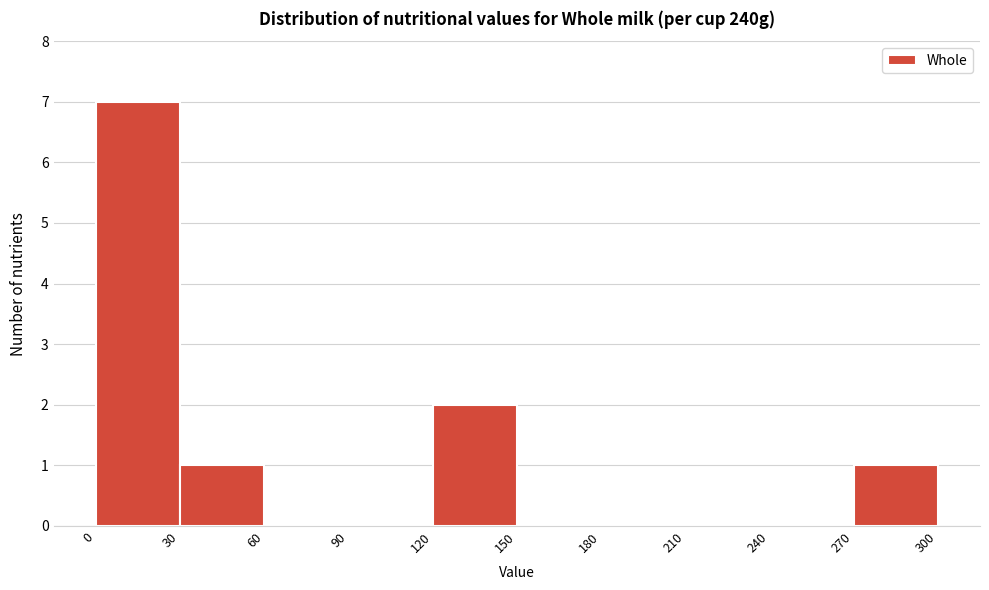

Over which range of the x-axis is the bar tallest?

0 to 30